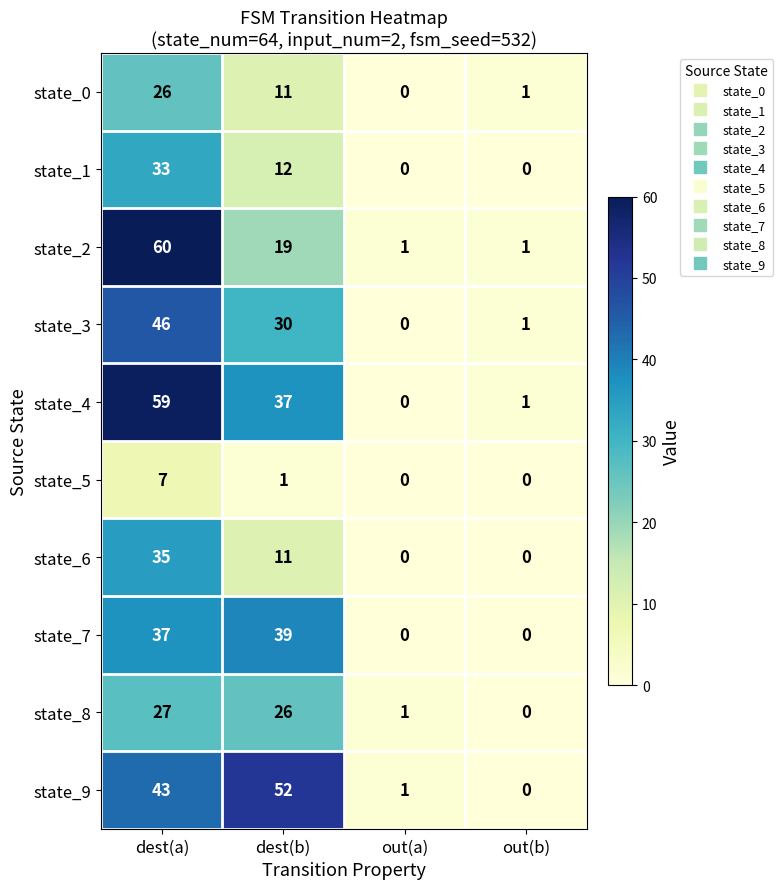

Which series changed the most between dest(a) and dest(b)?

state_2